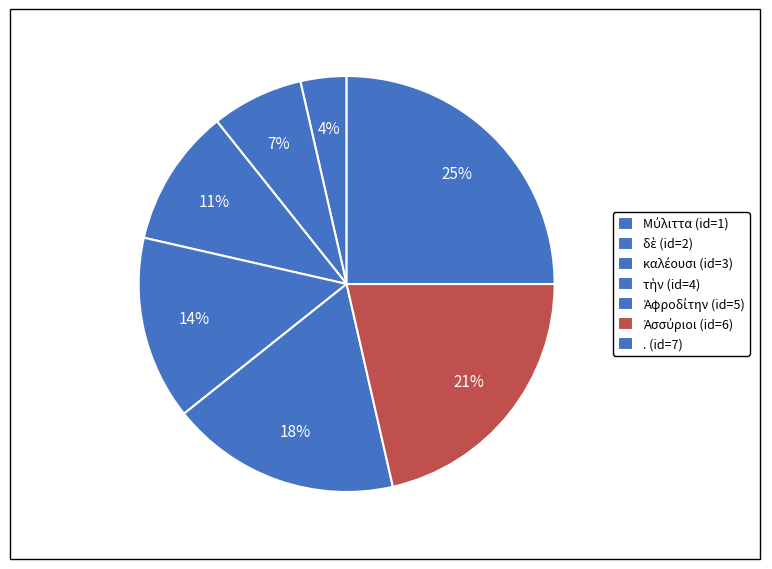

Is there any slice that represents more than half of the pie?

No